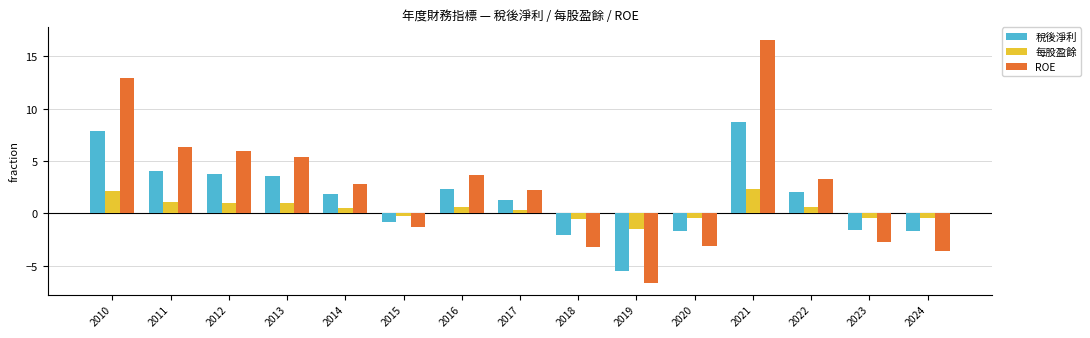

List the series in order of their peak value, lowest first.

每股盈餘, 稅後淨利, ROE